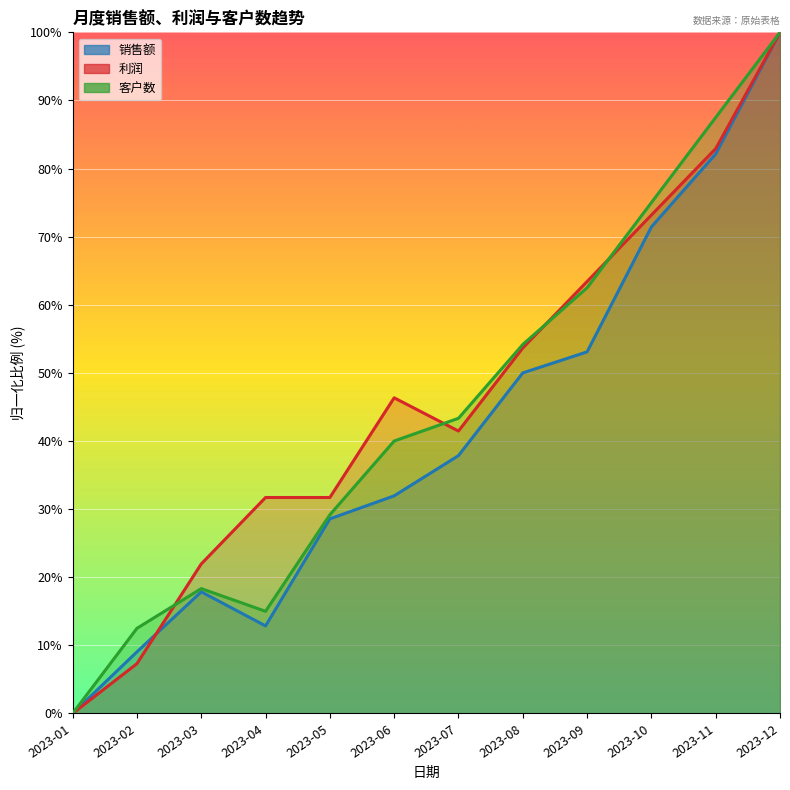

What are all the series names shown in the legend?

销售额, 利润, 客户数